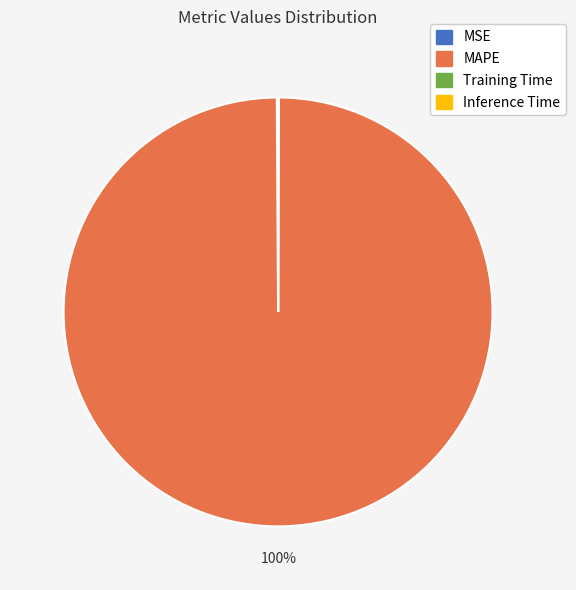

To the nearest percent, what is the average slice percentage?

25%